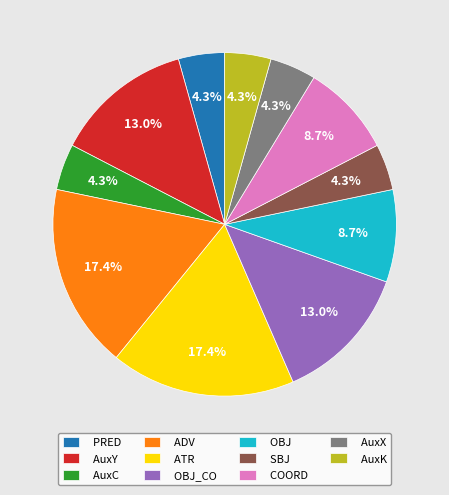

Approximately how many times larger is the value at OBJ_CO compared to AuxX?

3.0